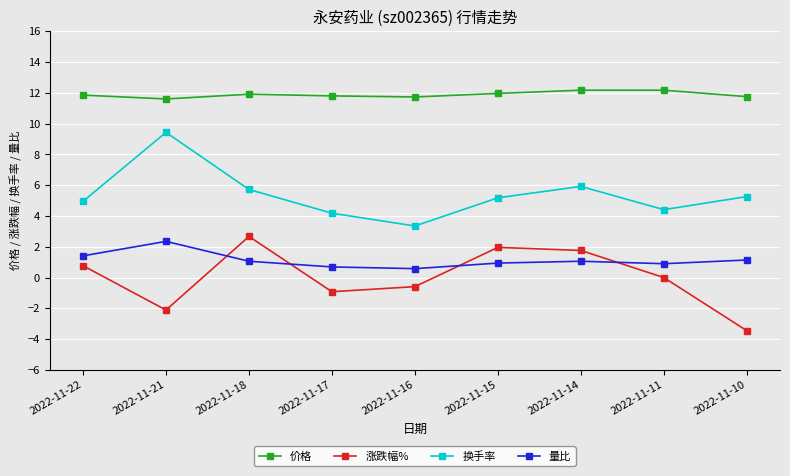

Is the value of 量比 at 2022-11-10 greater than the value of 换手率 at 2022-11-17?

No